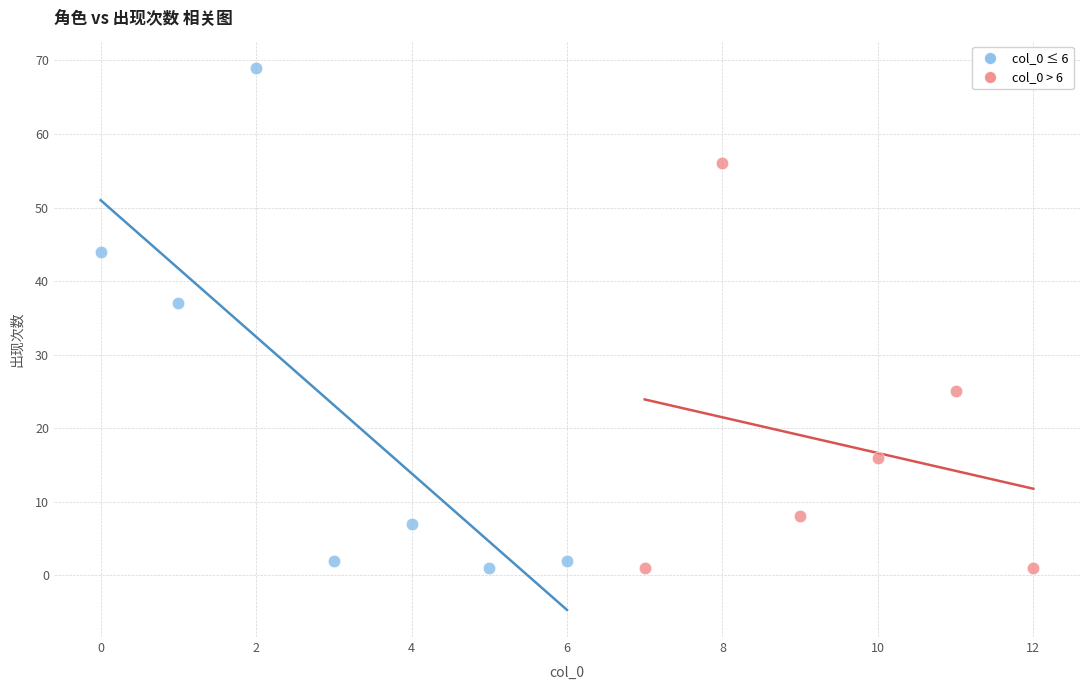

Which series has the largest Y range (max minus min)?

col_0 ≤ 6